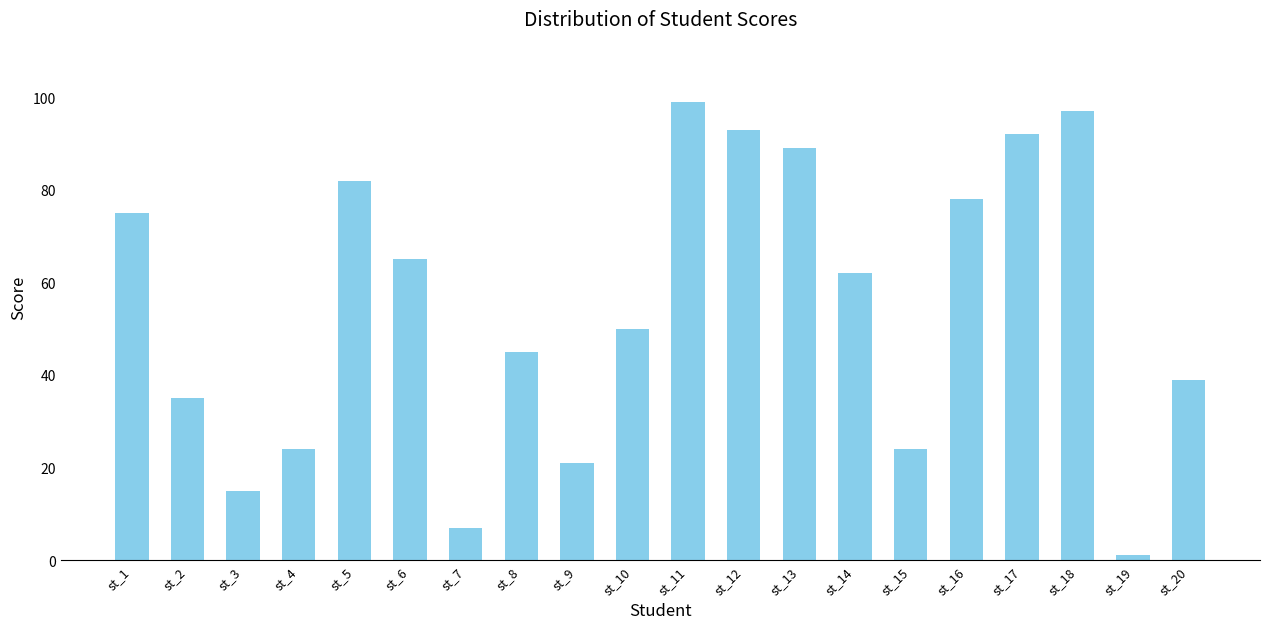

What is the value of the 20th bar from the left?

39